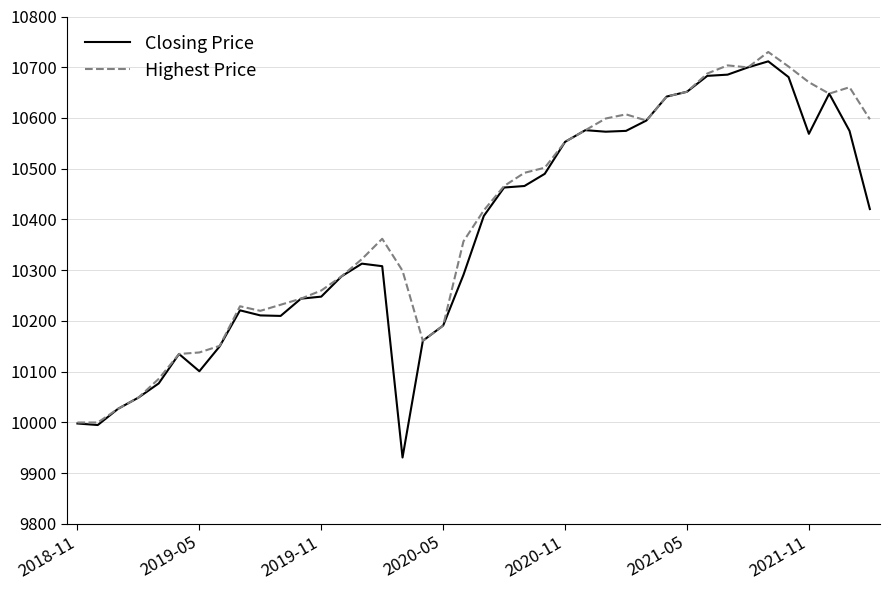

Which series has the largest range (max minus min)?

Closing Price